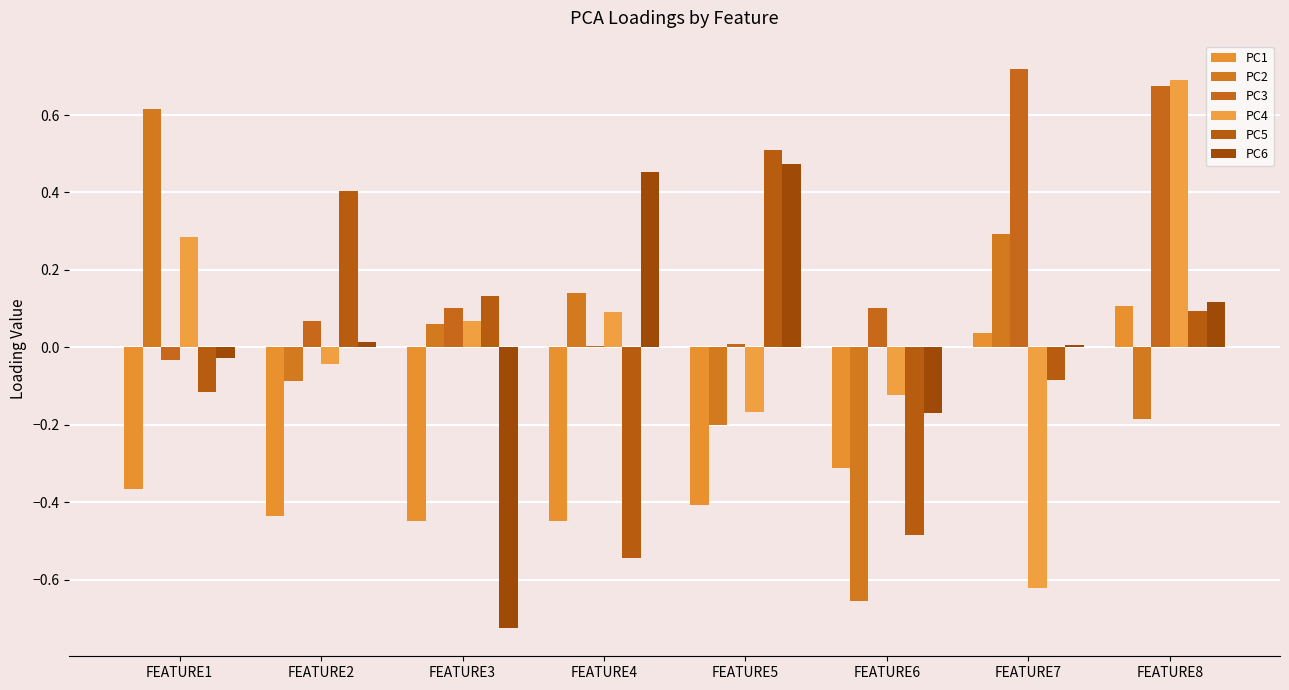

The value of PC5 at FEATURE1 is -0.2. True or false?

False